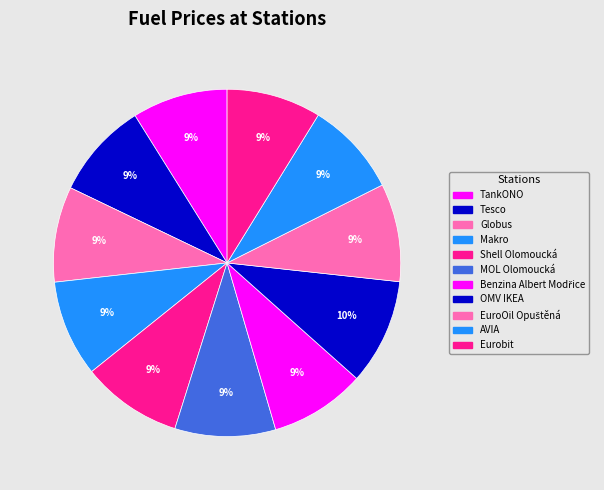

To the nearest percent, what is the difference between the largest and smallest slice percentages?

1%